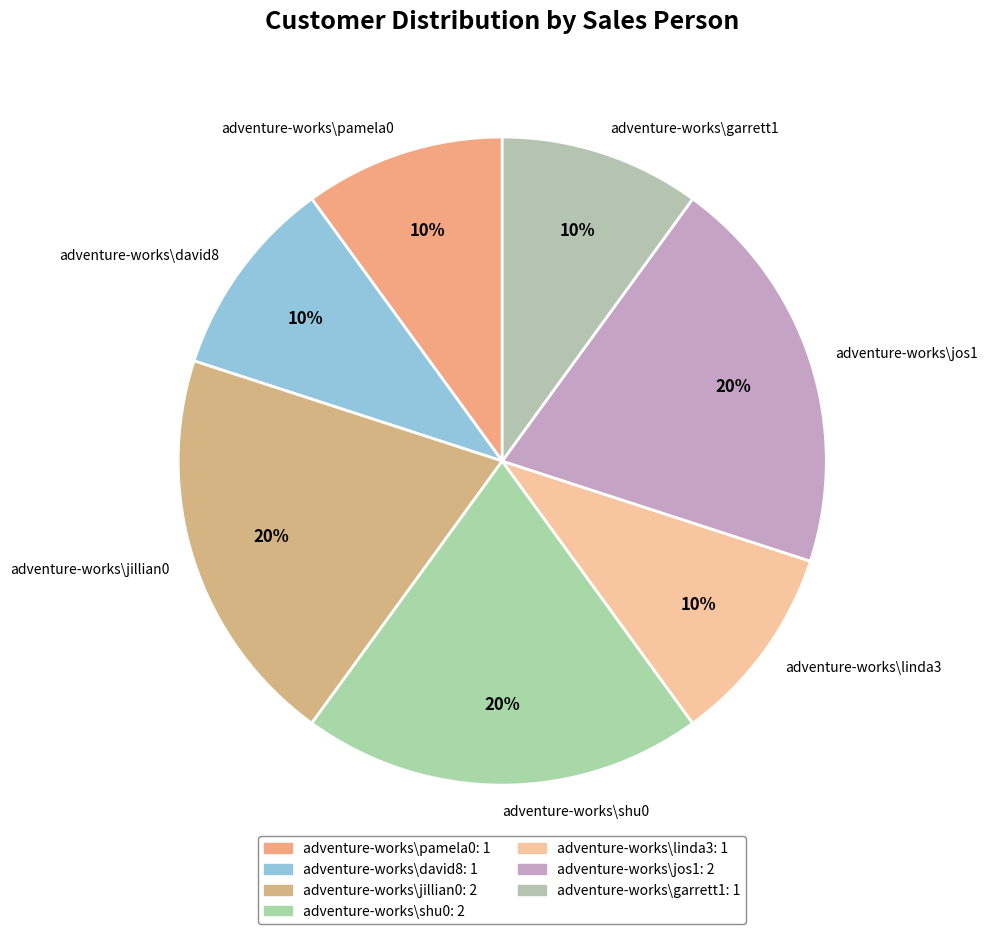

What is the ratio of the value at adventure-works\garrett1 to the value at adventure-works\david8?

1.0